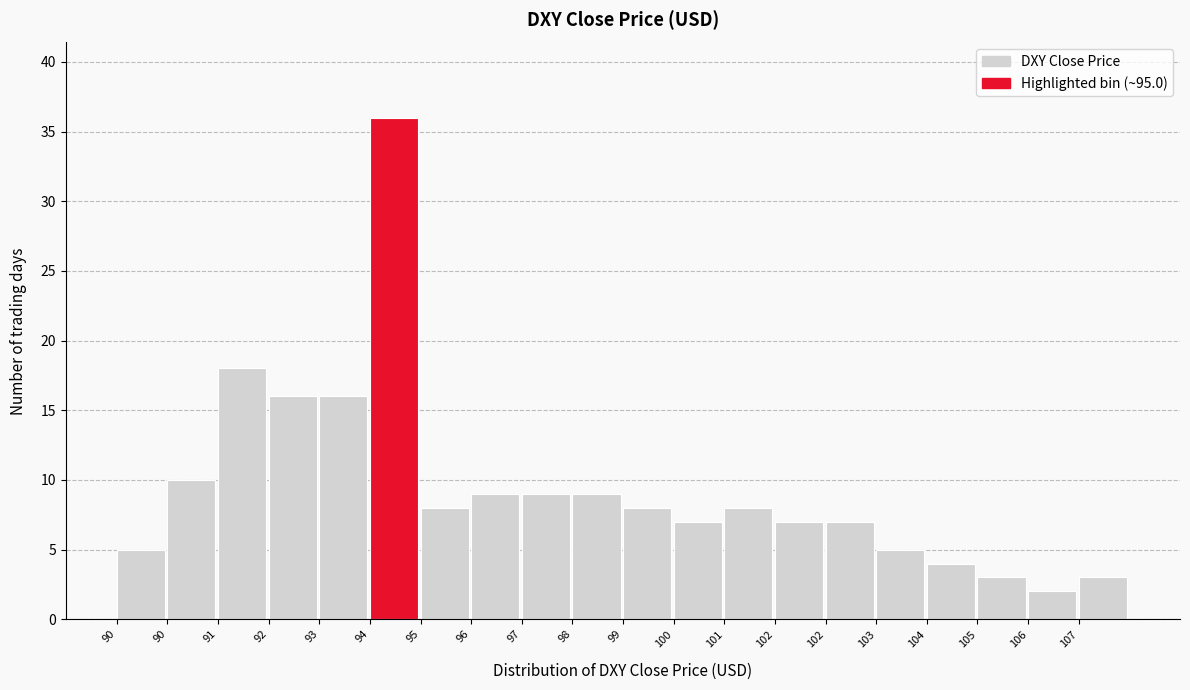

How many bars are there in total?

20